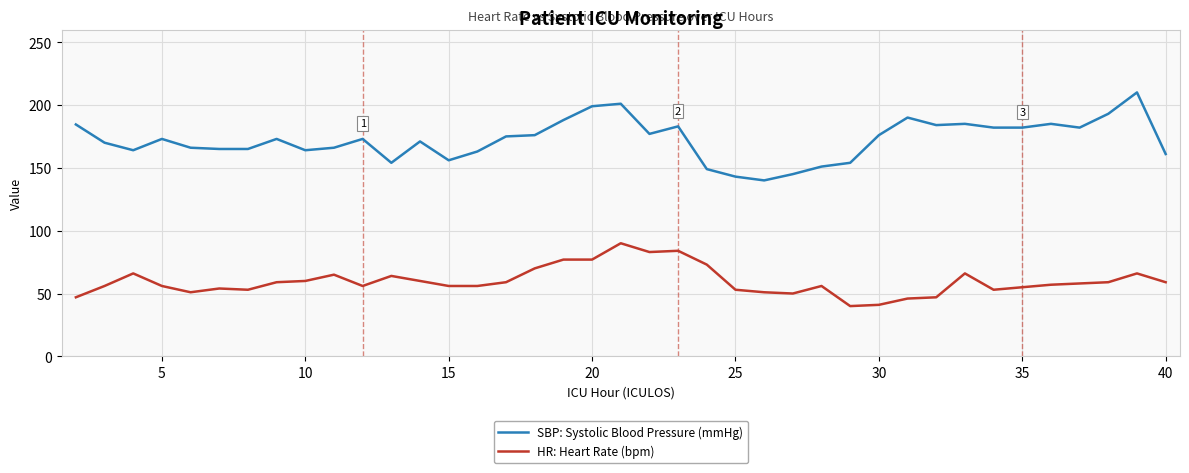

What are all the series names shown in the legend?

SBP: Systolic Blood Pressure (mmHg), HR: Heart Rate (bpm)